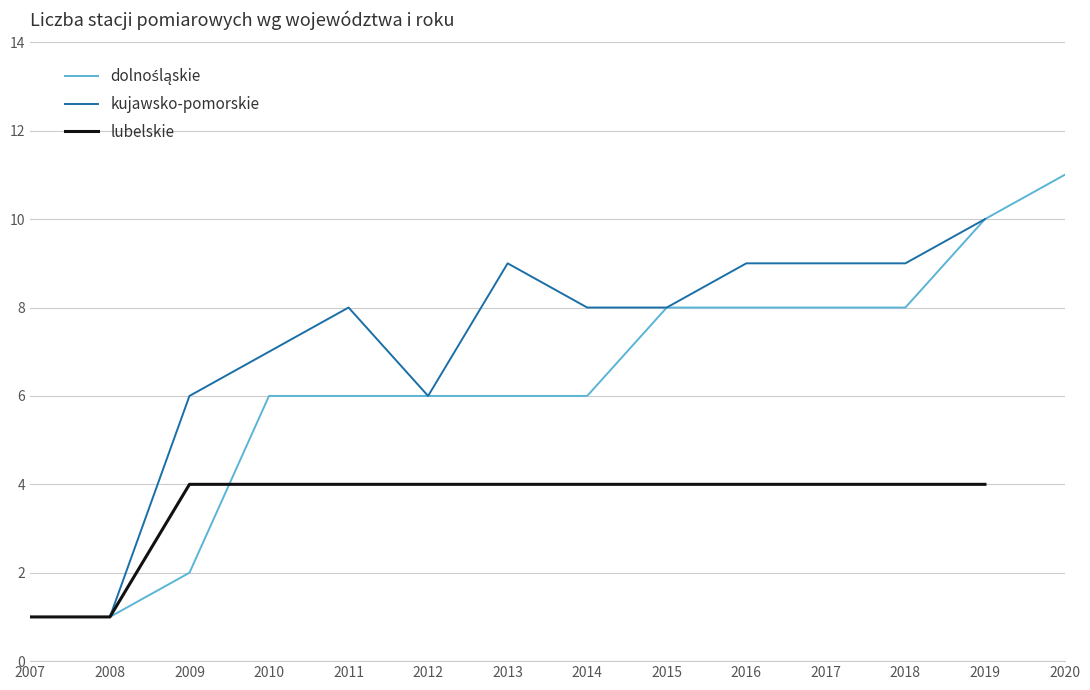

True or false: kujawsko-pomorskie and lubelskie cross at least once.

False